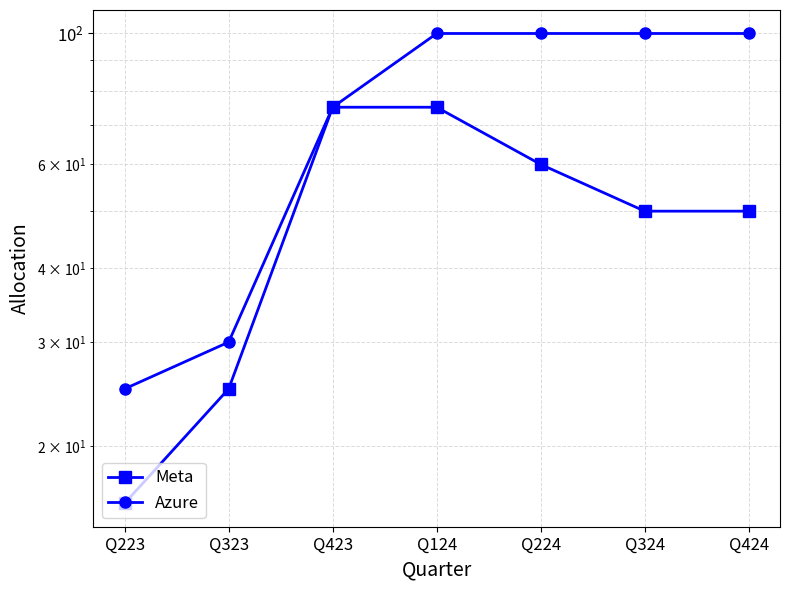

True or false: Meta has a value of 75 at Q423.

True